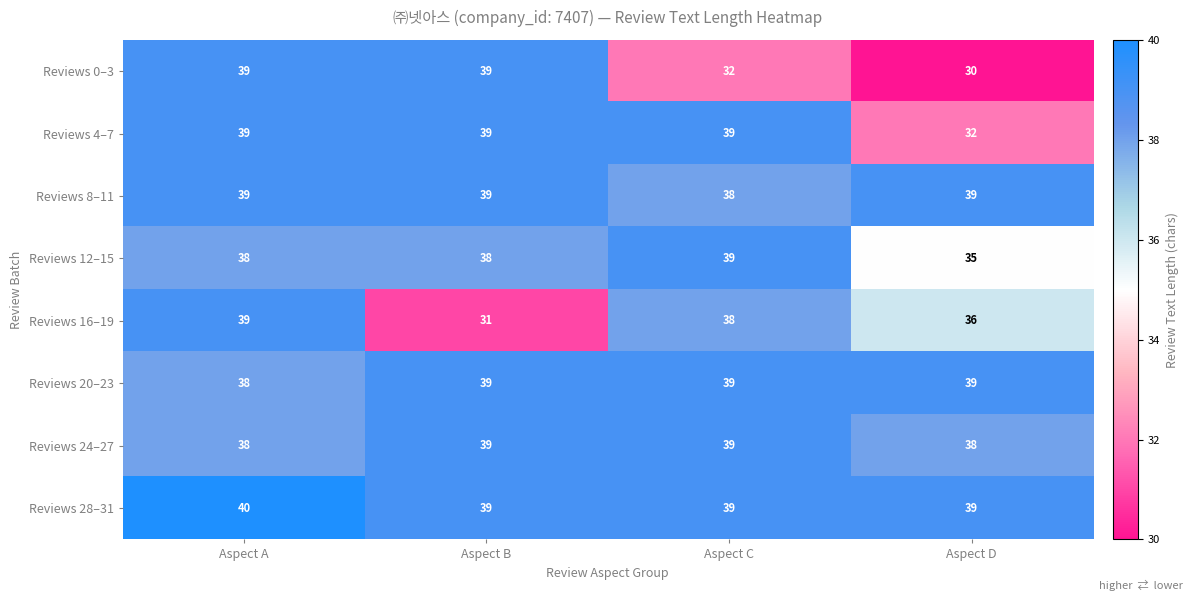

What is the difference between the highest and lowest values at Aspect D?

9